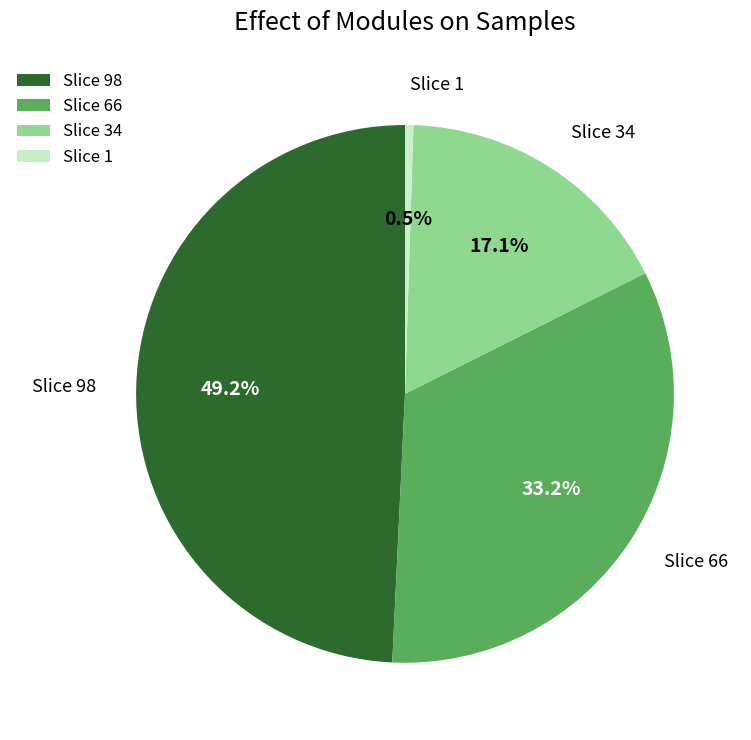

Do Slice 98 and Slice 66 together represent more than half of the pie?

Yes